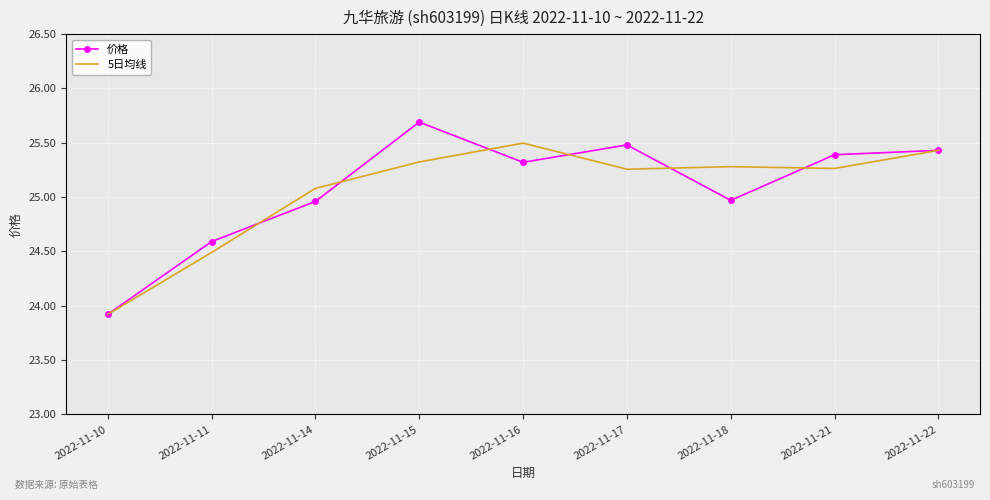

The 5日均线 series shows 44.0 at 2022-11-21. True or false?

False